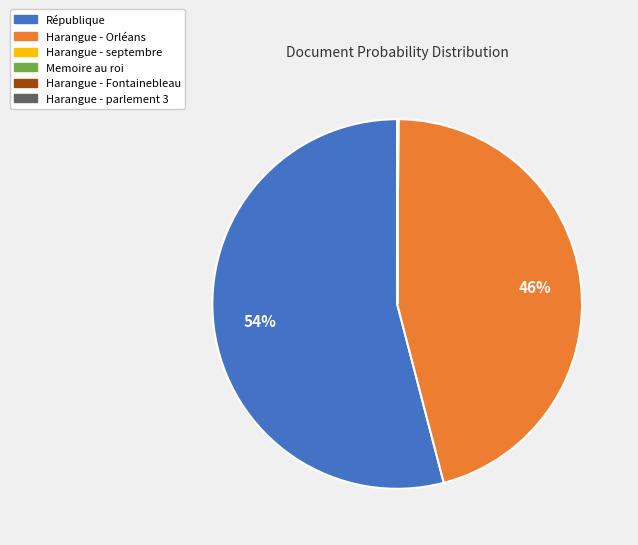

Does any single category account for the majority?

Yes